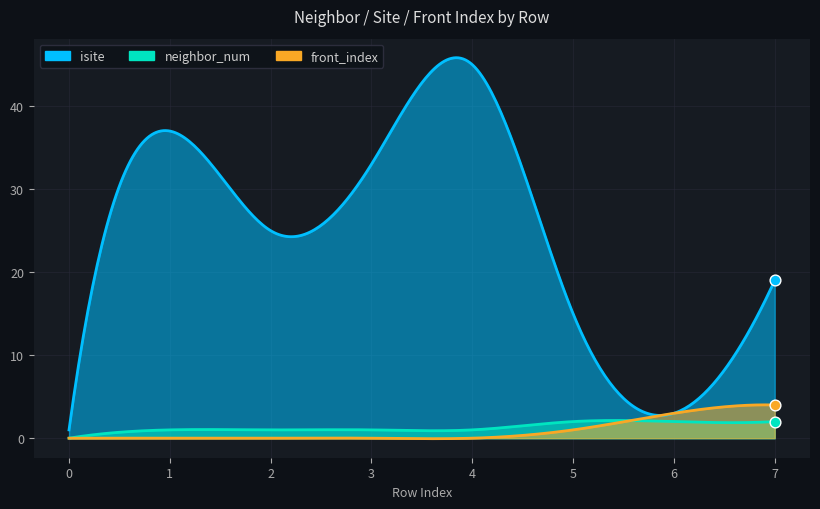

Is the value of front_index at 3 greater than the value of isite at 1?

No